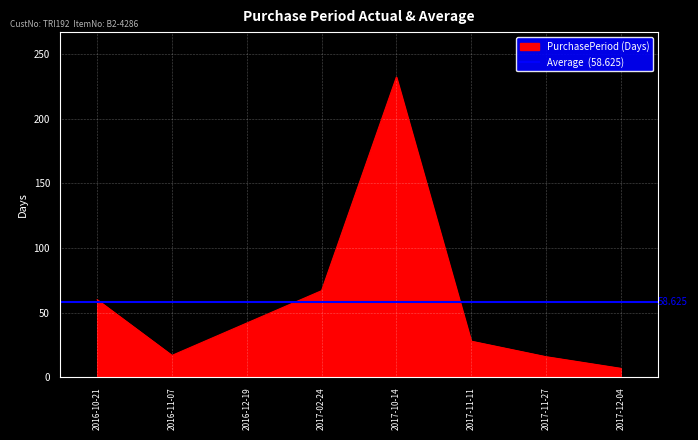

What is the difference between the values at 2017-10-14 and 2017-11-11?

204